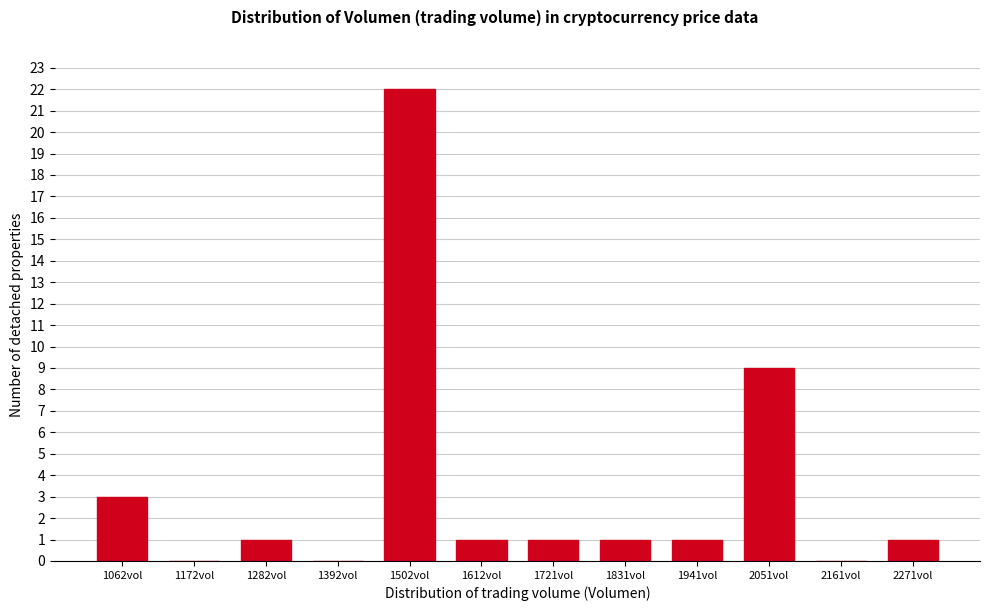

Reading left to right, extract all data points from this chart.

1062vol=3	1172vol=0	1282vol=1	1392vol=0	1502vol=22	1612vol=1	1721vol=1	1831vol=1	1941vol=1	2051vol=9	2161vol=0	2271vol=1